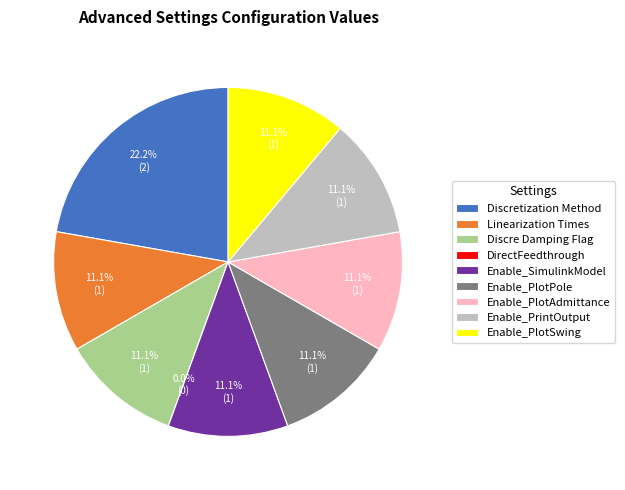

Which category has the smallest portion of the pie?

DirectFeedthrough